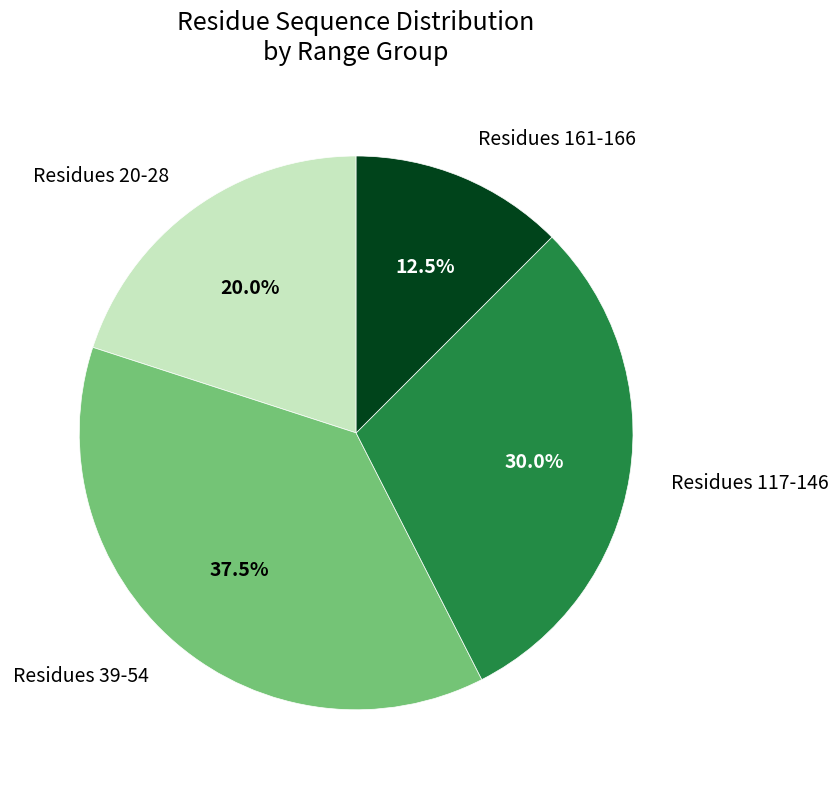

What portion of the pie excludes Residues 117-146?

70.0%